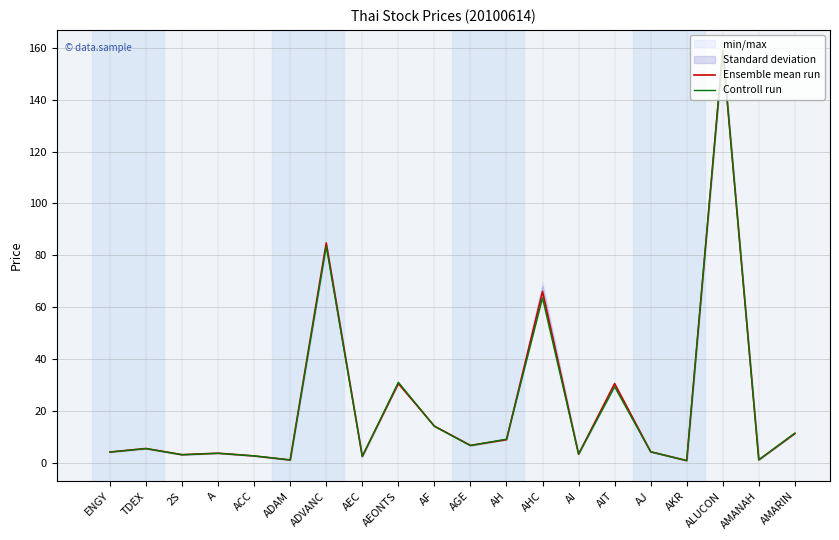

At which category does Controll run reach its first local valley?

2S